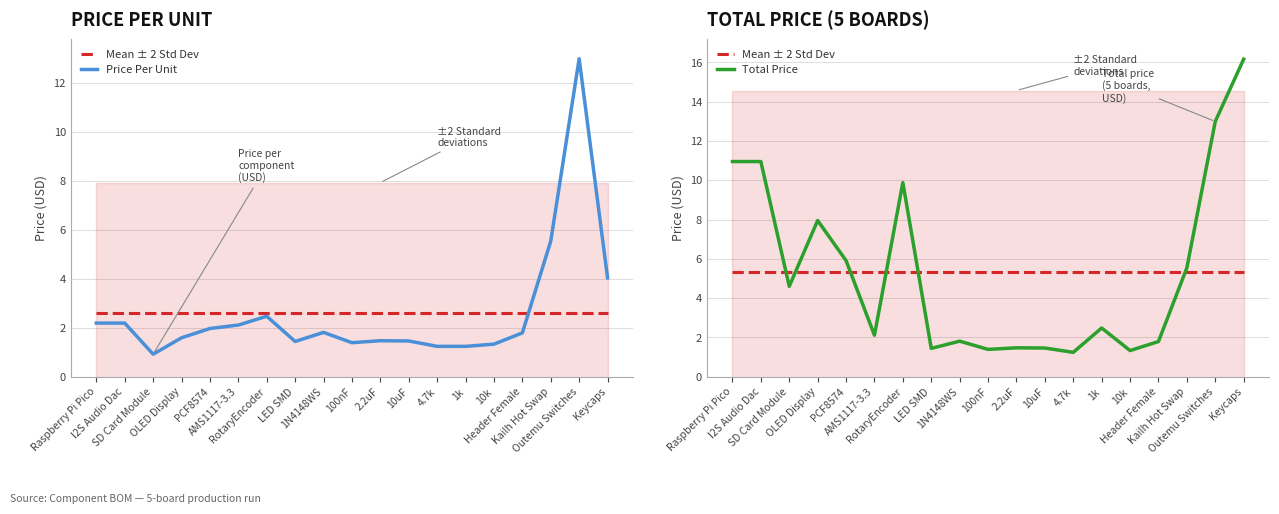

What position from the left is 1k?

14